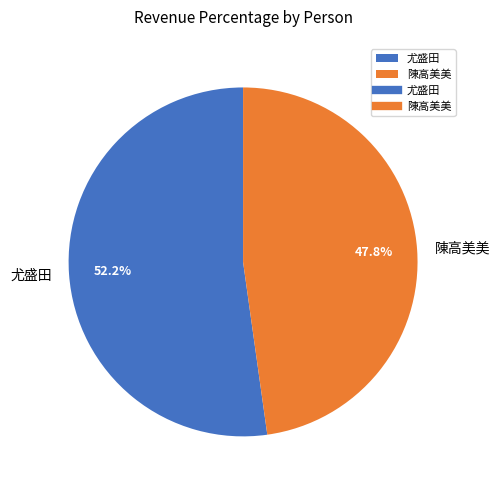

What is the smallest slice in the pie chart?

陳高美美